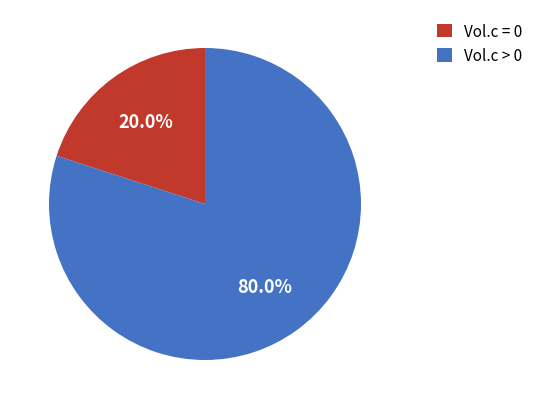

Does any single category account for the majority?

Yes